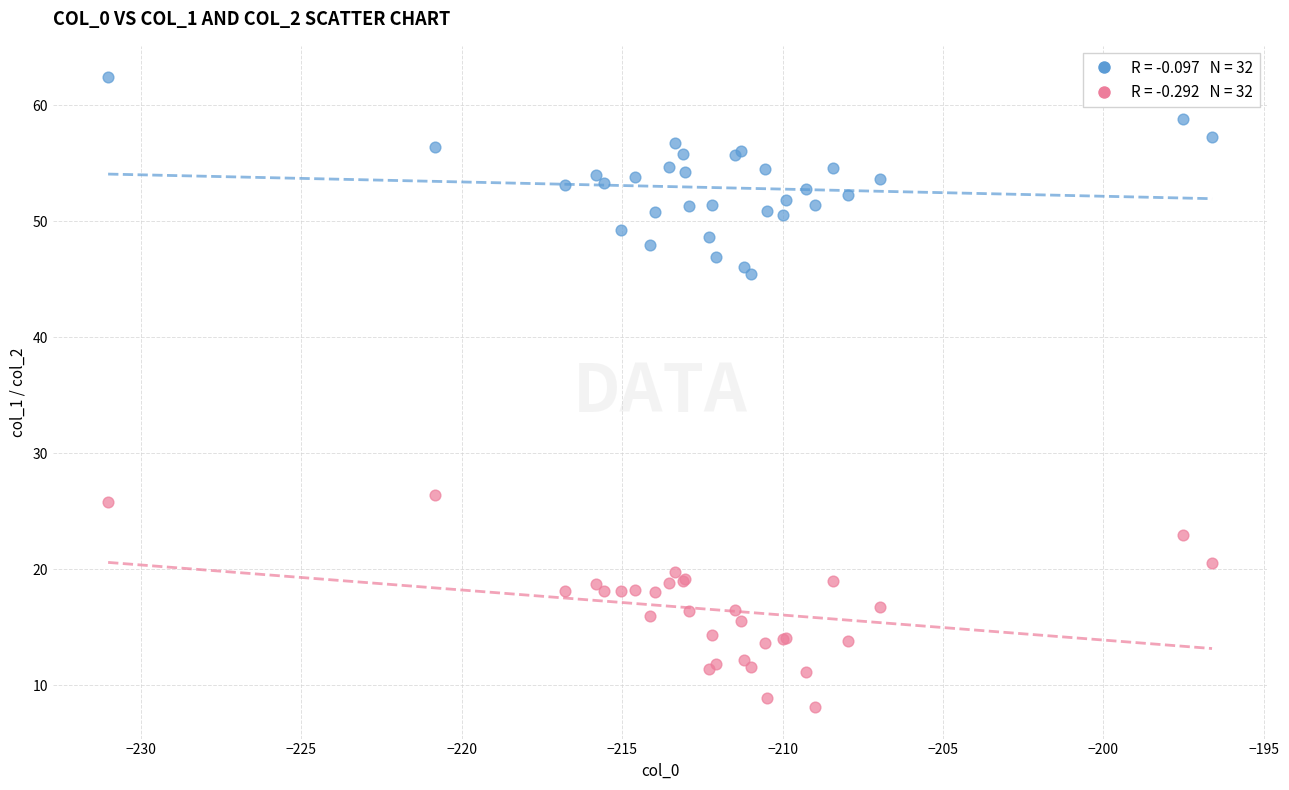

Across all series, what Y value is closest to 35?

26.4